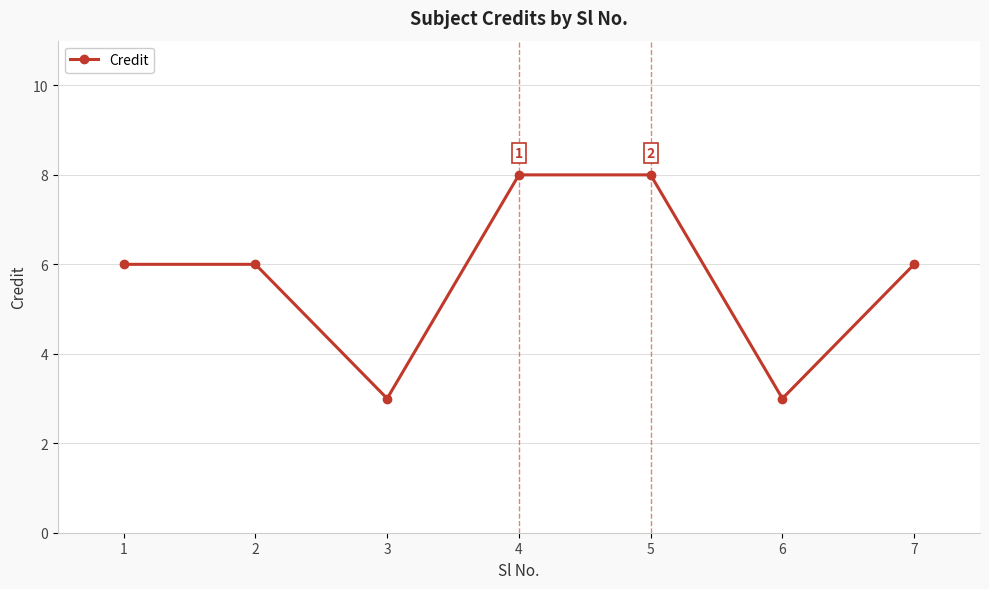

Is this an area chart (filled region under the line)?

No